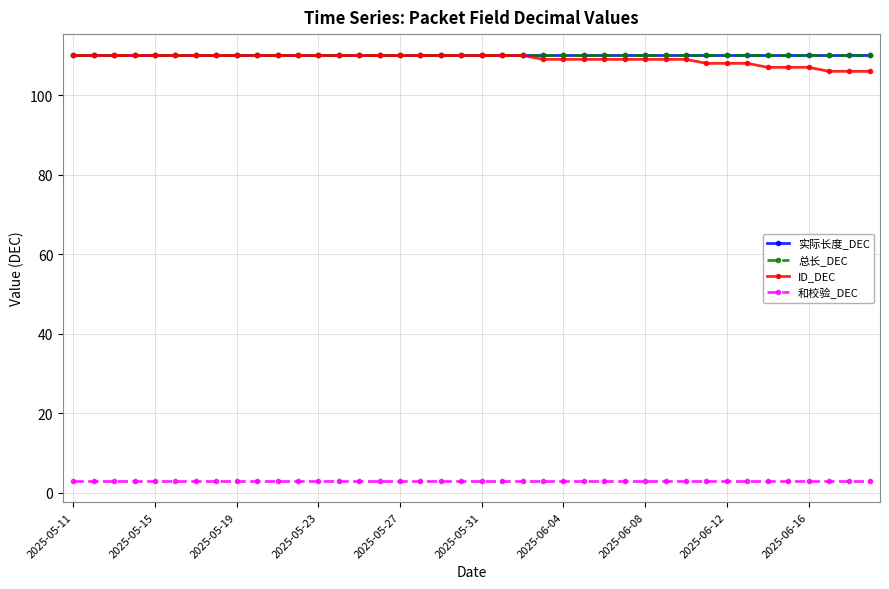

Is this an area chart (filled region under the line)?

No